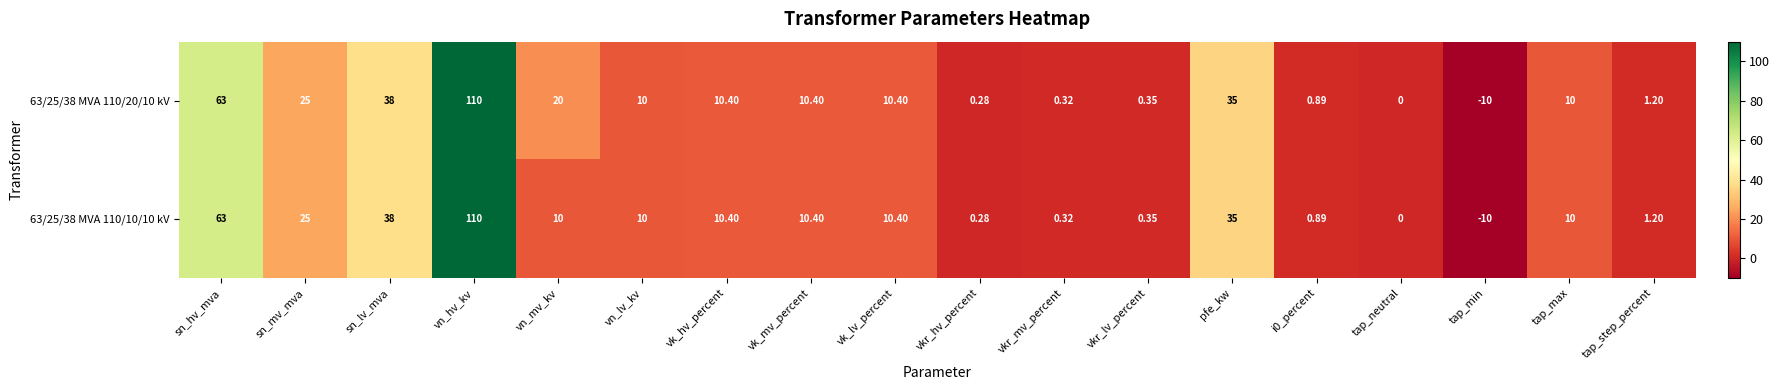

At which label does 63/25/38 MVA 110/10/10 kV first exceed 10?

sn_hv_mva